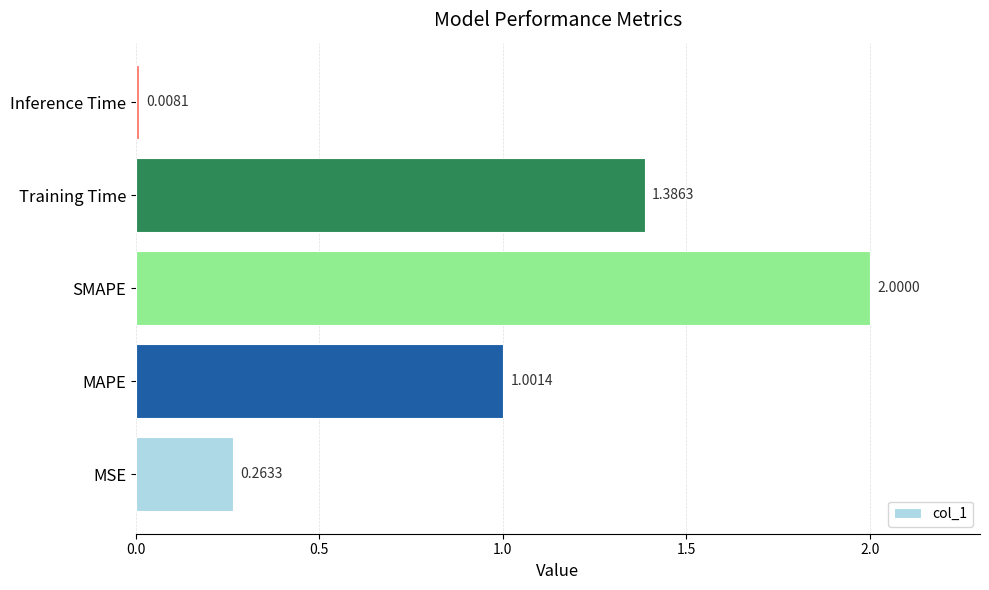

At which category does the chart reach its minimum across all series?

Inference Time